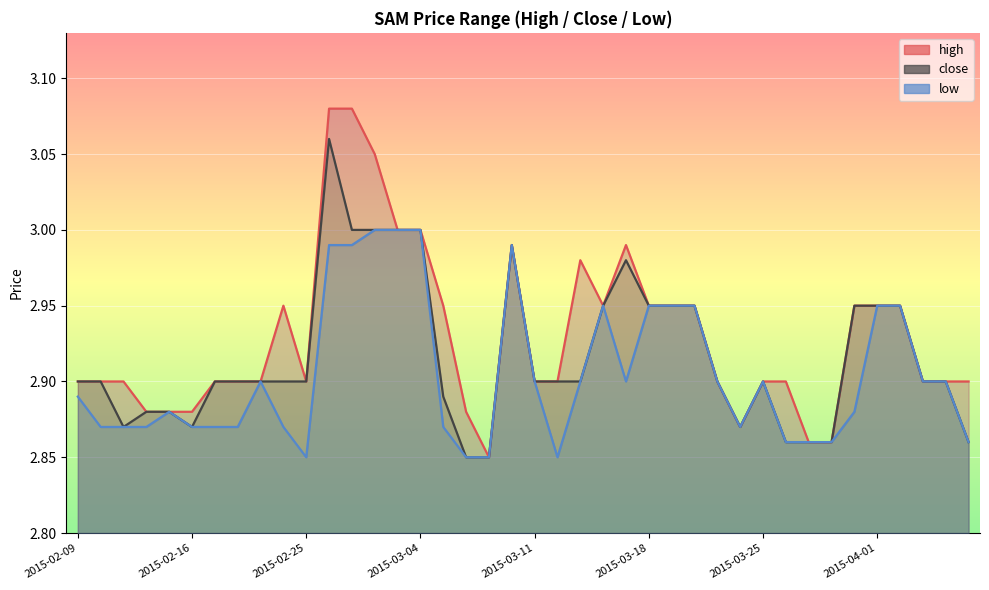

The value of close_line at 21 is 2.9. True or false?

True